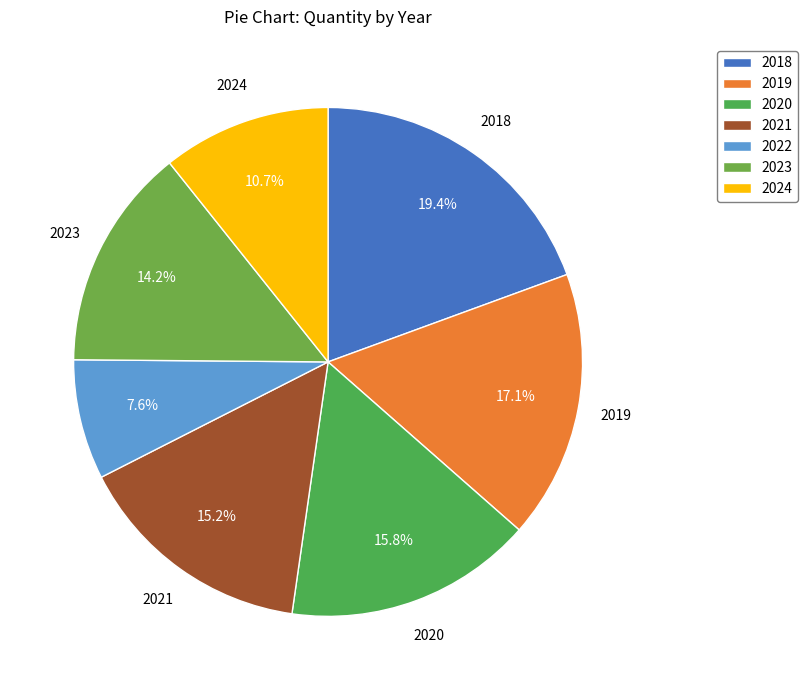

How many segments does this pie chart have?

7